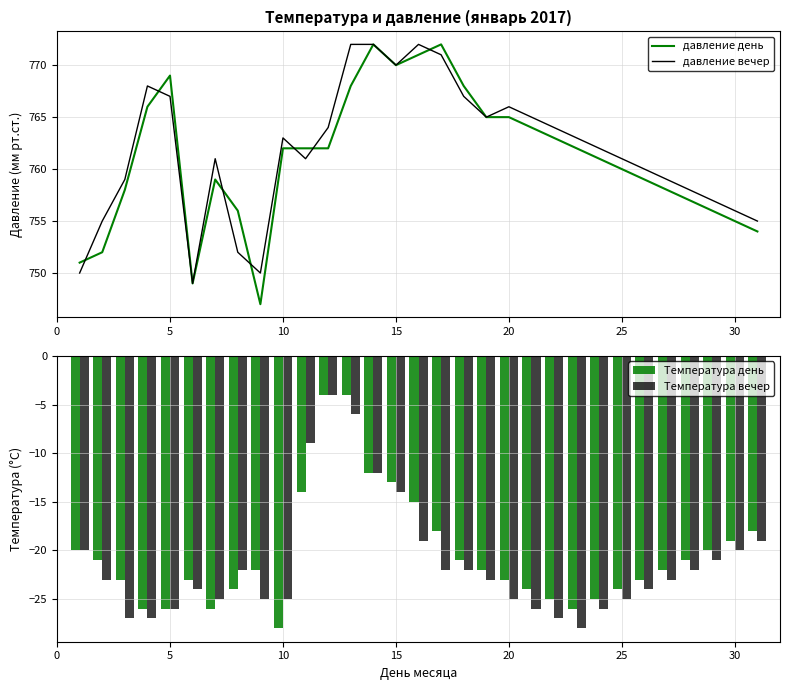

The value of давление день at 10 is 762. True or false?

True